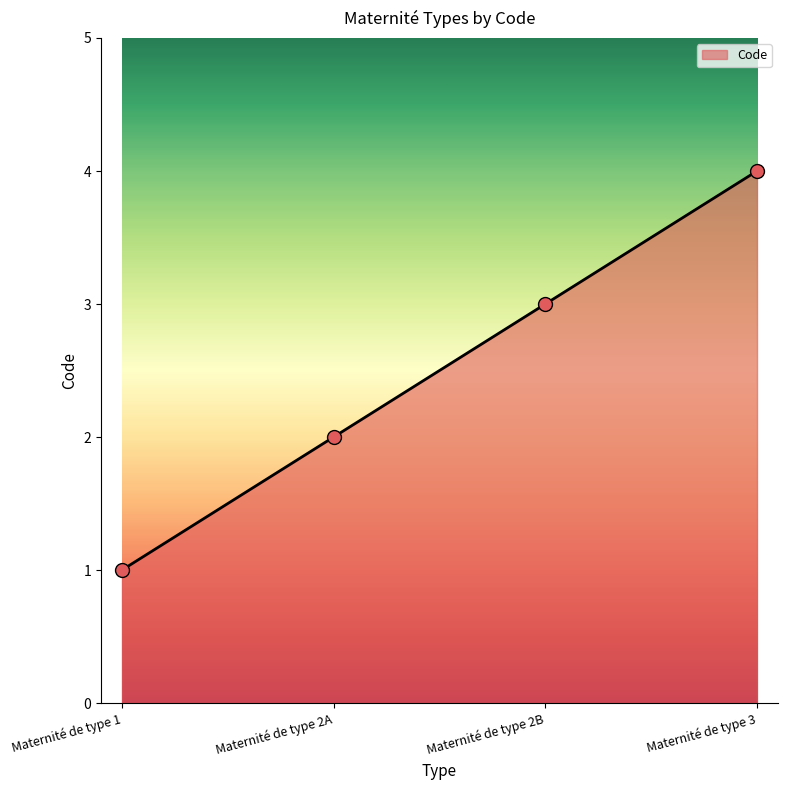

What is the change in value from Maternité de type 2A to Maternité de type 3?

+2